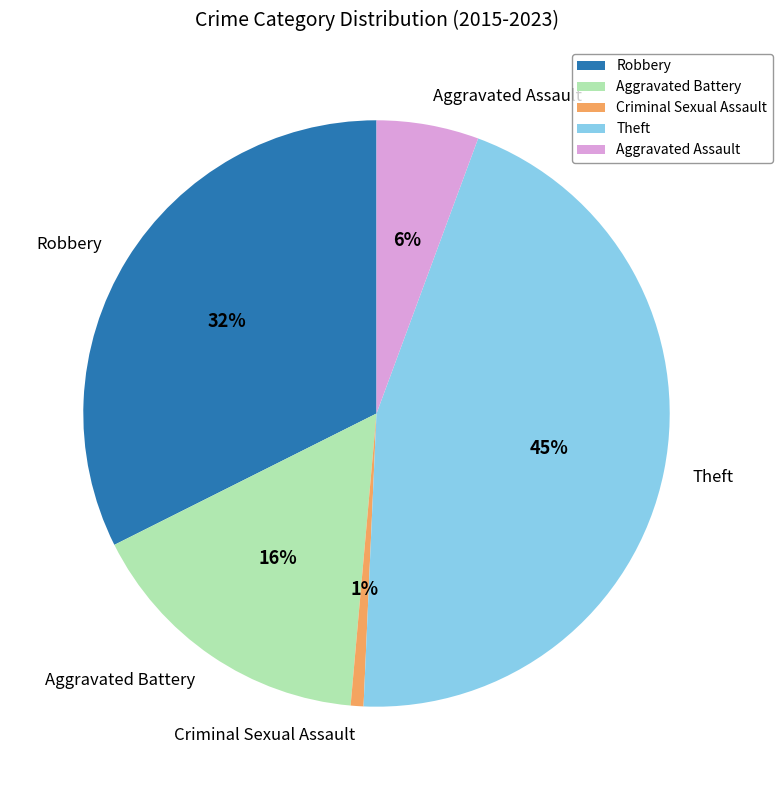

Do Theft and Criminal Sexual Assault together represent more than half of the pie?

No